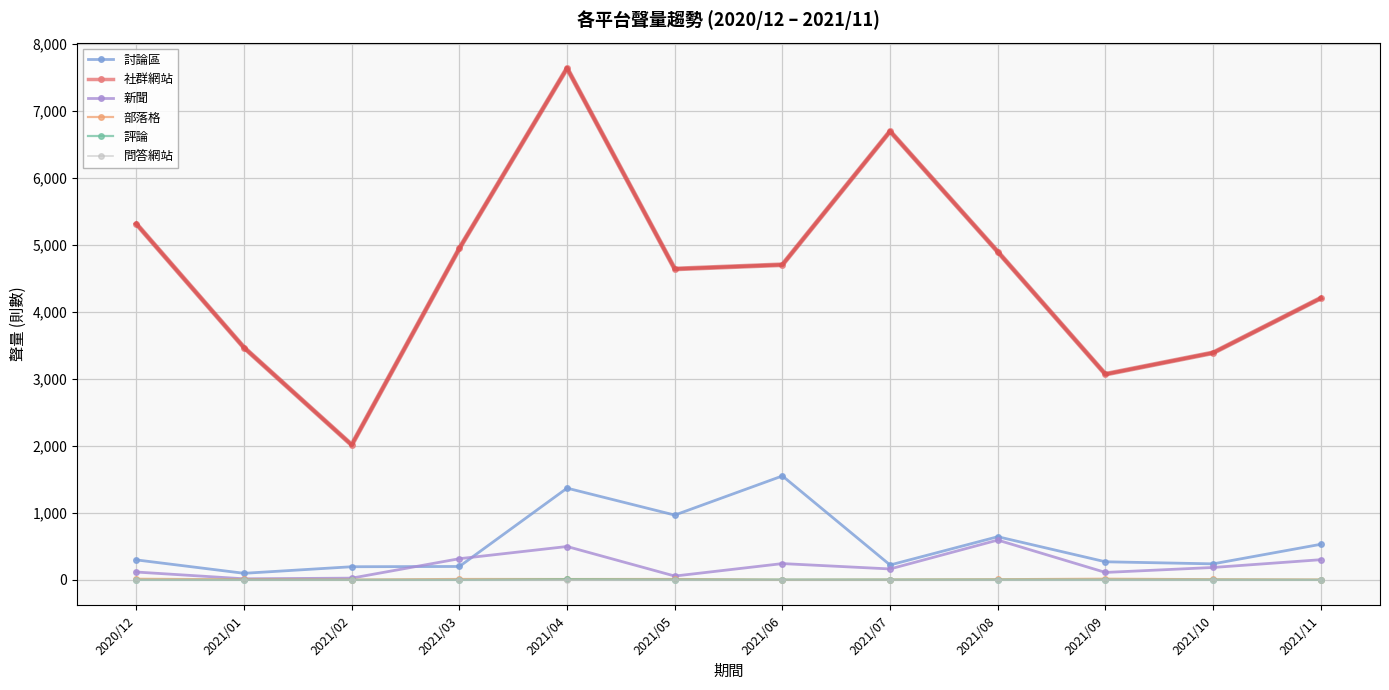

True or false: 新聞 and 社群網站 cross at least once.

False